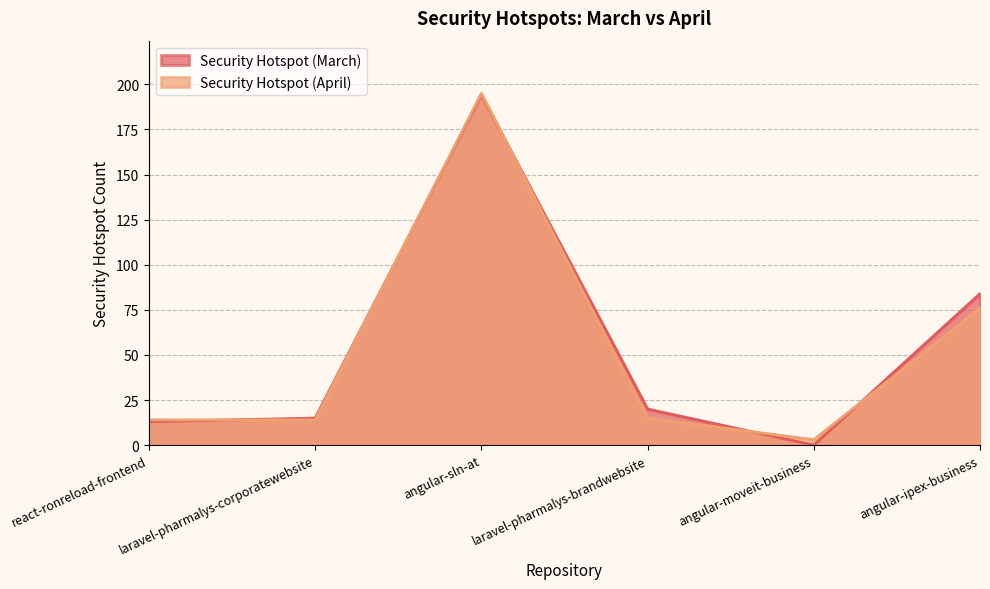

Reading right to left, list all the values displayed in this chart.

Security Hotspot (March): 84	0	20	194	15	13
Security Hotspot (April): 76	3	15	195	14	14